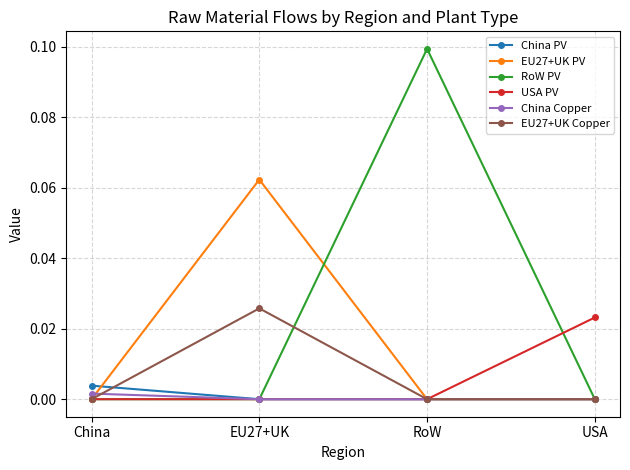

Which series changed the most between RoW and USA?

RoW PV